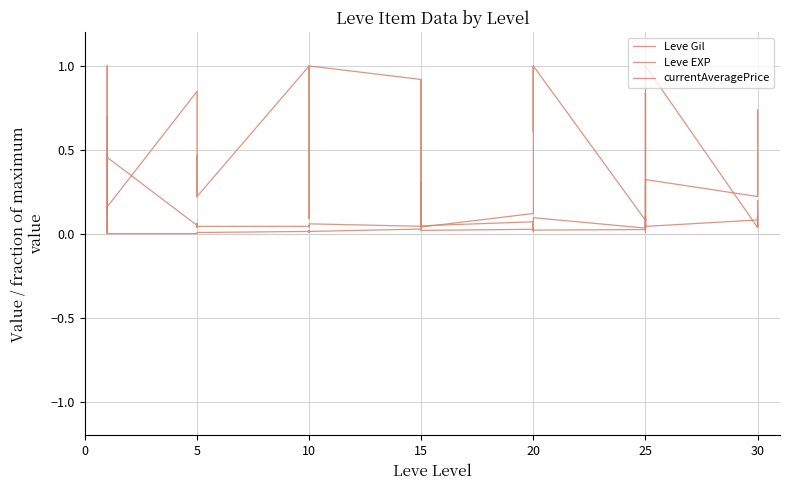

What are all the series names shown in the legend?

Leve Gil, Leve EXP, currentAveragePrice